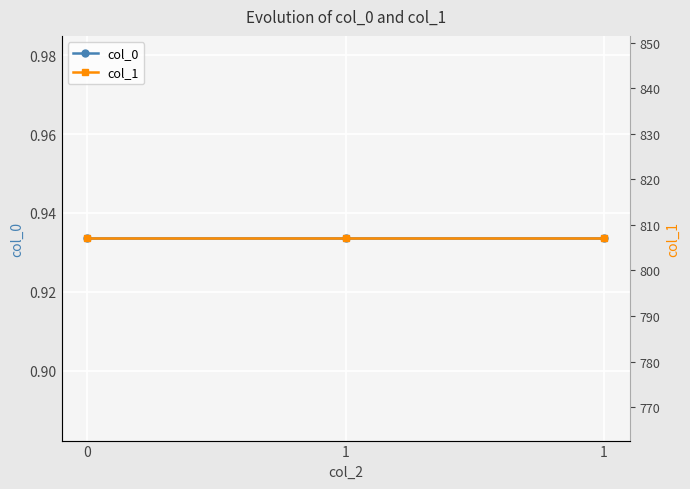

Reading right to left, extract all data points from this chart.

col_0: 0.9	0.9	0.9
col_1: 807.1	807.1	807.1